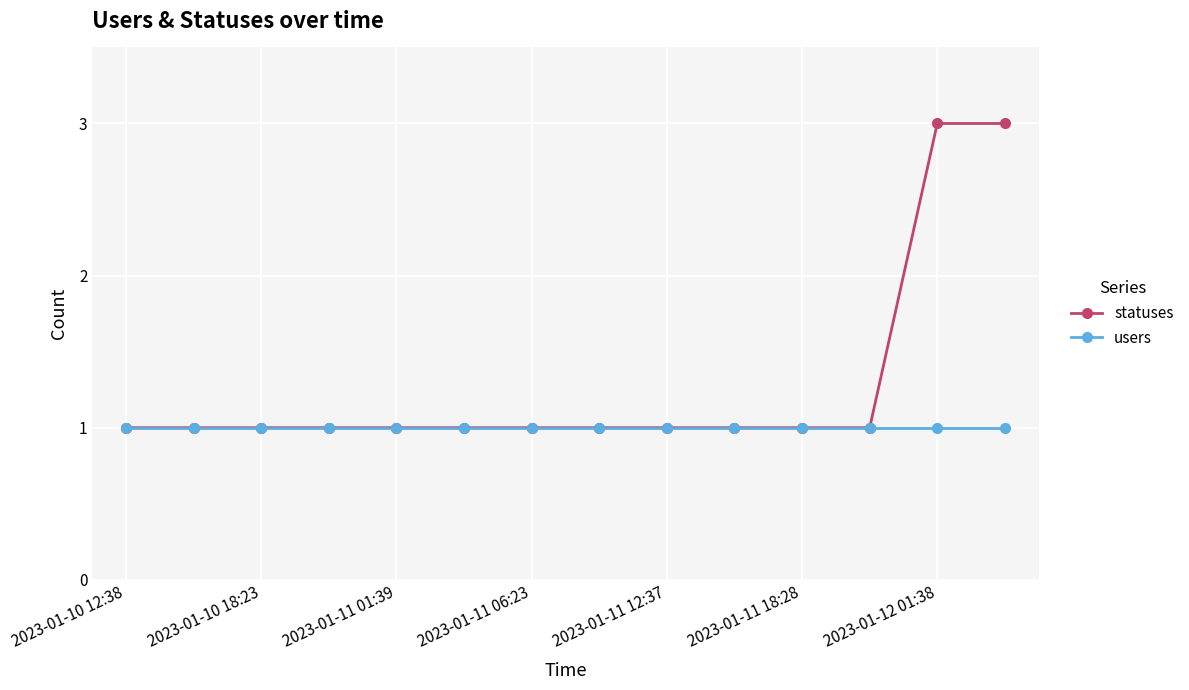

Rank the series by their average value, from highest to lowest.

statuses, users